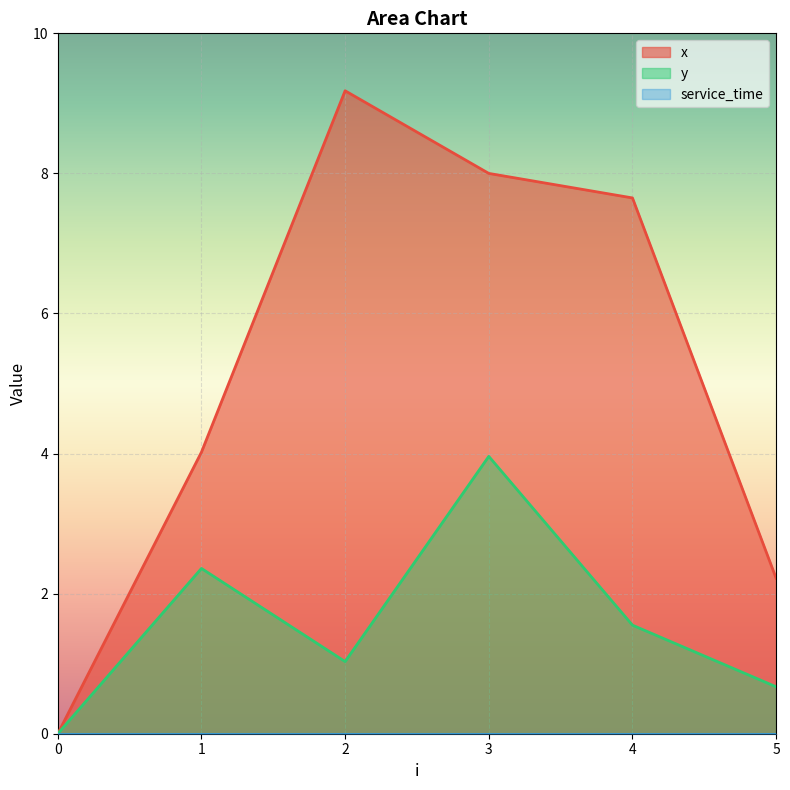

What is the difference between the second highest and minimum values in the x series?

8.0